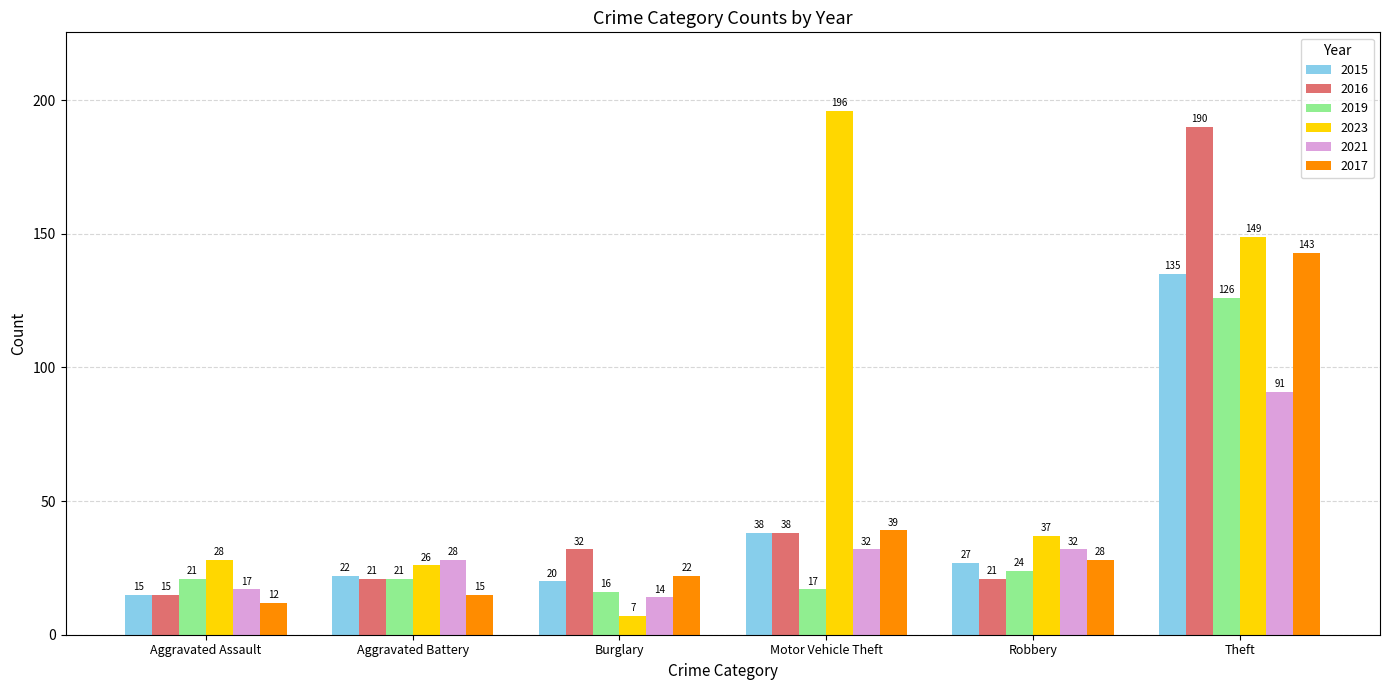

What is the spread (max minus min) of values at Theft?

99